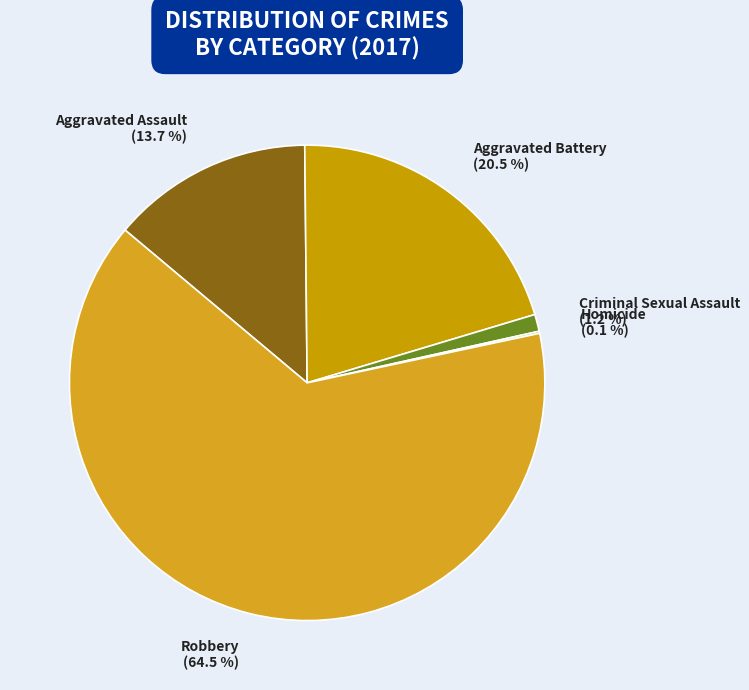

Which slice represents more than half of the pie?

Robbery